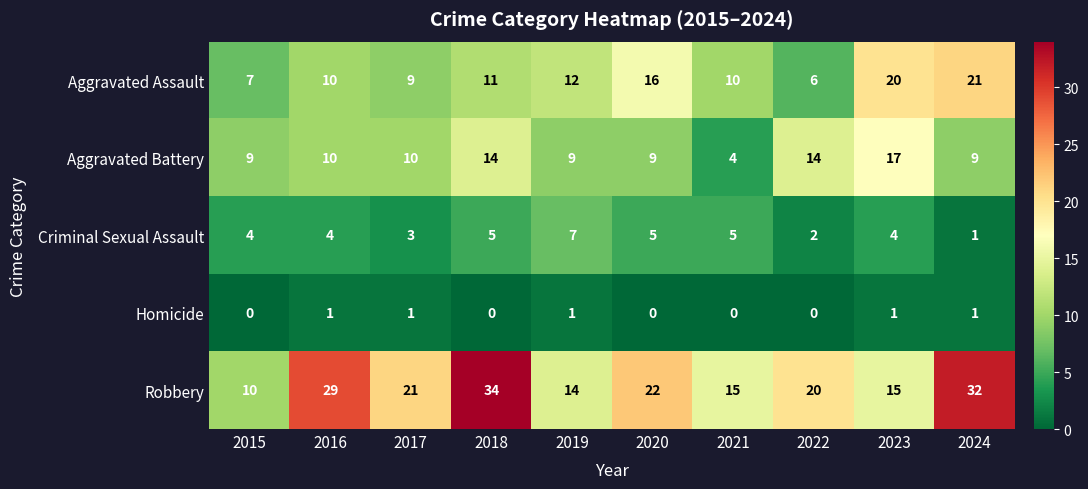

The Aggravated Assault series shows 20 at 2023. True or false?

True